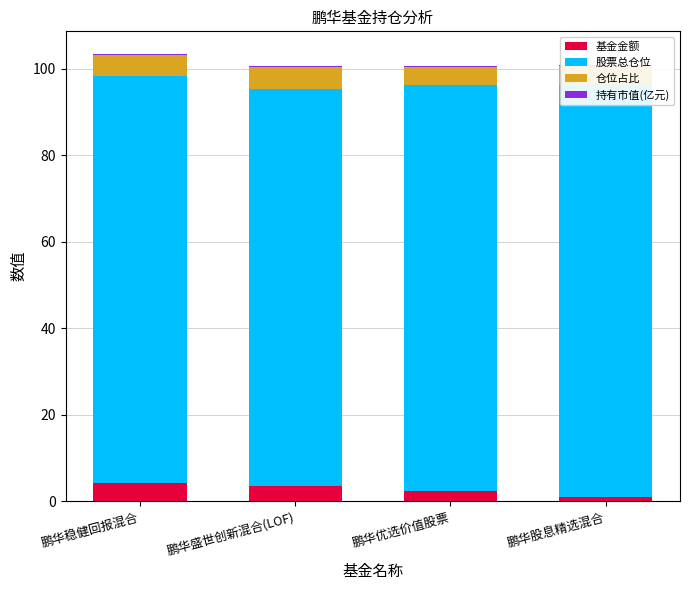

At how many categories does at least one series exceed 75?

4